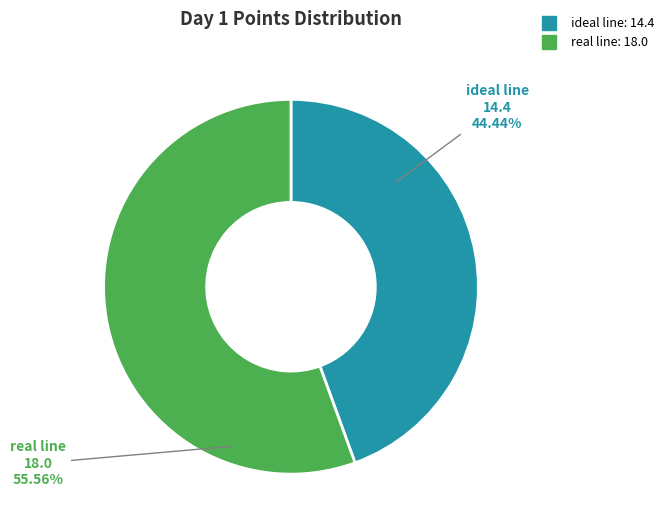

To the nearest percent, what is the combined percentage of real line and ideal line?

100%